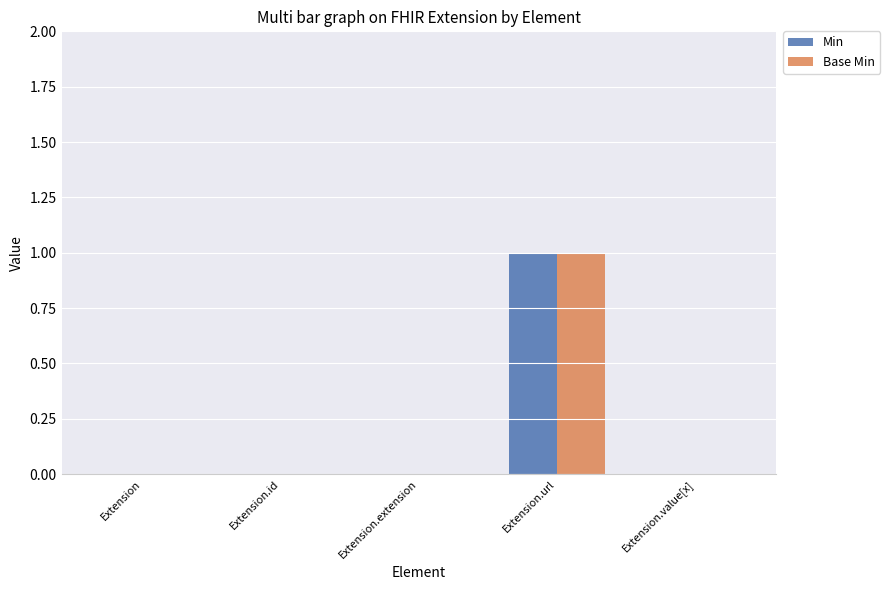

Reading left to right, extract all data points from this chart.

Min: Extension=0	Extension.id=0	Extension.extension=0	Extension.url=1	Extension.value[x]=0
Base Min: Extension=0	Extension.id=0	Extension.extension=0	Extension.url=1	Extension.value[x]=0